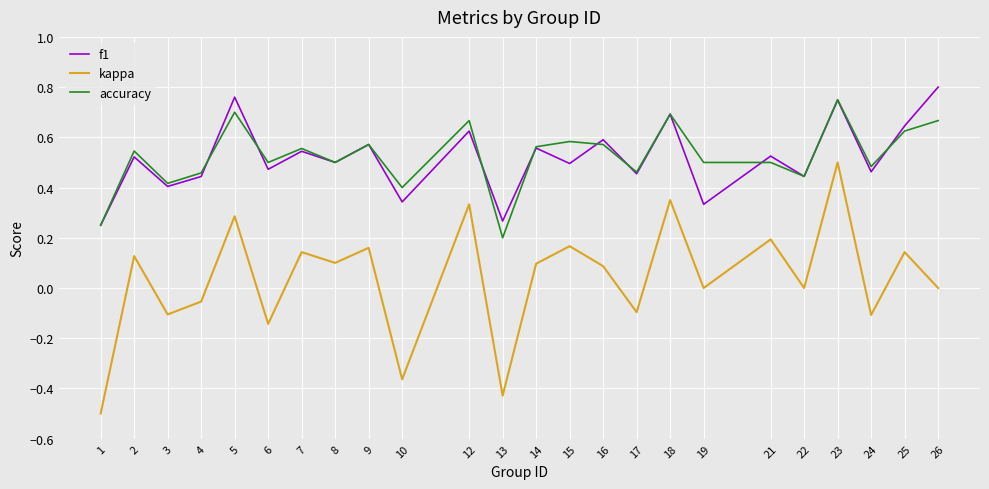

Where is accuracy nearest to the value 0?

13